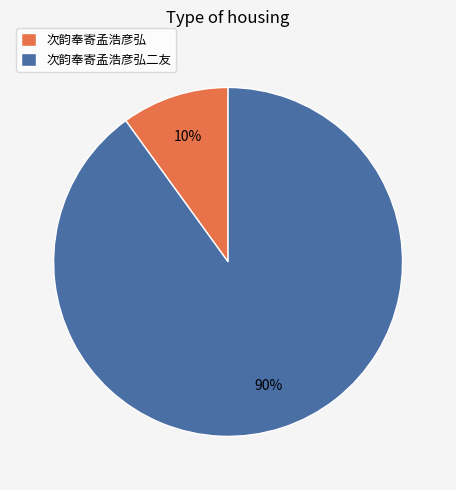

To the nearest percent, what is the combined percentage of 次韵奉寄孟浩彦弘 and 次韵奉寄孟浩彦弘二友?

100%